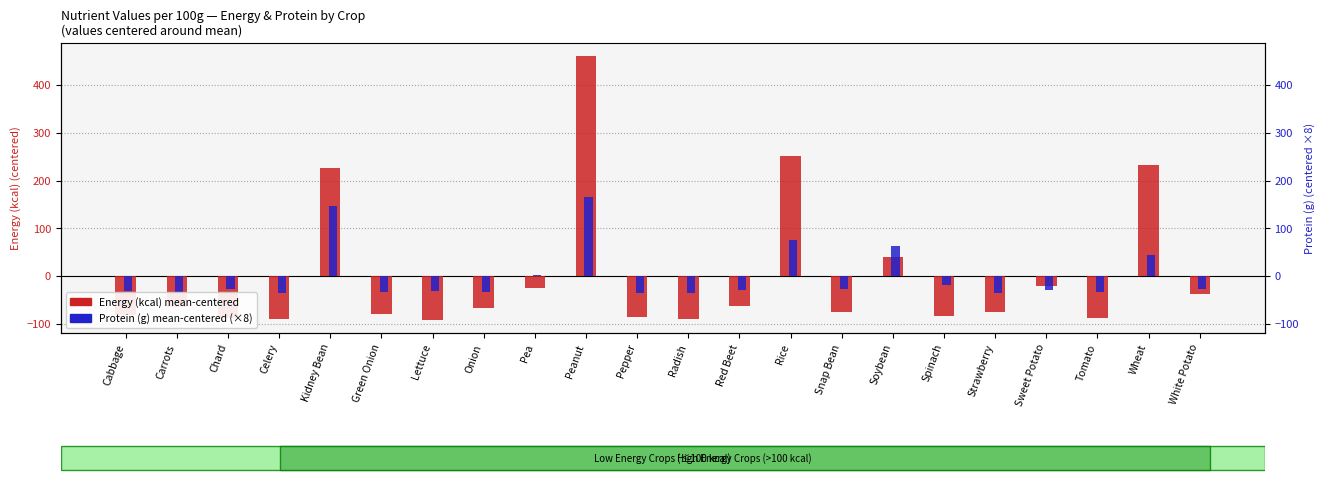

Where is Energy (kcal) - mean centered nearest to the value 184?

Kidney Bean